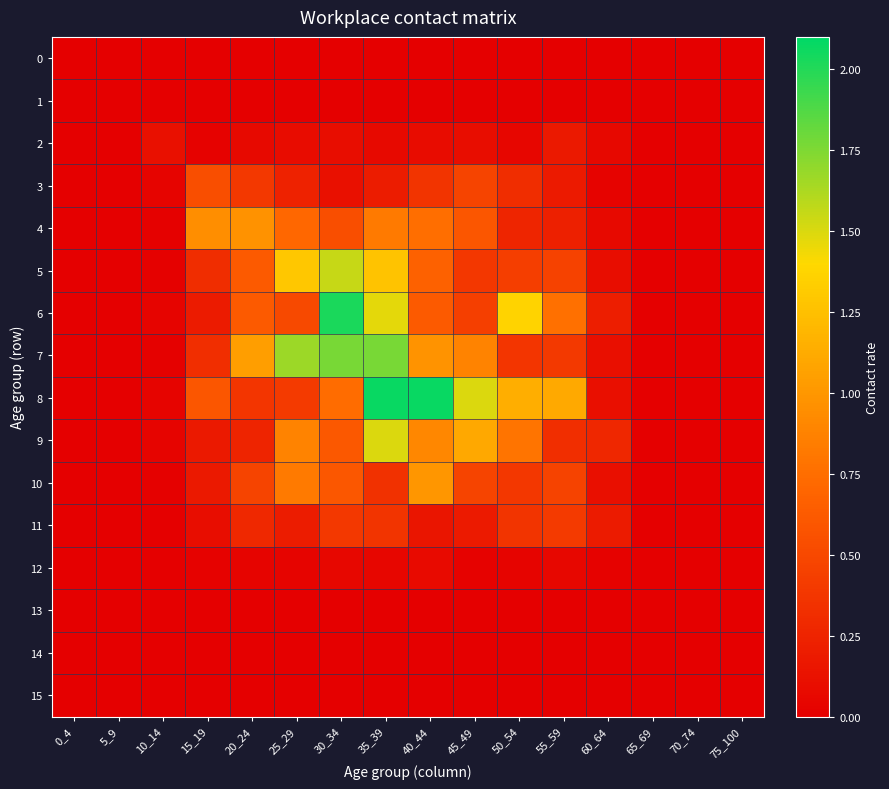

Reading left to right, what are all the values shown in this chart?

0: 0_4=0.0	5_9=0.0	10_14=0.0	15_19=0.0	20_24=0.0	25_29=0.0	30_34=0.0	35_39=0.0	40_44=0.0	45_49=0.0	50_54=0.0	55_59=0.0	60_64=0.0	65_69=0.0	70_74=0.0	75_100=0.0
1: 0_4=0.0	5_9=0.0	10_14=0.0	15_19=0.0	20_24=0.0	25_29=0.0	30_34=0.0	35_39=0.0	40_44=0.0	45_49=0.0	50_54=0.0	55_59=0.0	60_64=0.0	65_69=0.0	70_74=0.0	75_100=0.0
2: 0_4=0.0	5_9=0.0	10_14=0.1	15_19=0.0	20_24=0.1	25_29=0.1	30_34=0.1	35_39=0.1	40_44=0.1	45_49=0.1	50_54=0.0	55_59=0.2	60_64=0.1	65_69=0.0	70_74=0.0	75_100=0.0
3: 0_4=0.0	5_9=0.0	10_14=0.0	15_19=0.5	20_24=0.4	25_29=0.2	30_34=0.1	35_39=0.2	40_44=0.4	45_49=0.5	50_54=0.3	55_59=0.2	60_64=0.0	65_69=0.0	70_74=0.0	75_100=0.0
4: 0_4=0.0	5_9=0.0	10_14=0.0	15_19=0.9	20_24=1.0	25_29=0.7	30_34=0.5	35_39=0.8	40_44=0.7	45_49=0.6	50_54=0.3	55_59=0.2	60_64=0.1	65_69=0.0	70_74=0.0	75_100=0.0
5: 0_4=0.0	5_9=0.0	10_14=0.0	15_19=0.3	20_24=0.6	25_29=1.3	30_34=1.6	35_39=1.3	40_44=0.7	45_49=0.4	50_54=0.4	55_59=0.5	60_64=0.1	65_69=0.0	70_74=0.0	75_100=0.0
6: 0_4=0.0	5_9=0.0	10_14=0.0	15_19=0.2	20_24=0.6	25_29=0.5	30_34=2.0	35_39=1.5	40_44=0.6	45_49=0.4	50_54=1.4	55_59=0.8	60_64=0.2	65_69=0.0	70_74=0.0	75_100=0.0
7: 0_4=0.0	5_9=0.0	10_14=0.0	15_19=0.3	20_24=1.0	25_29=1.7	30_34=1.8	35_39=1.8	40_44=1.0	45_49=0.9	50_54=0.4	55_59=0.4	60_64=0.1	65_69=0.0	70_74=0.0	75_100=0.0
8: 0_4=0.0	5_9=0.0	10_14=0.0	15_19=0.6	20_24=0.4	25_29=0.4	30_34=0.7	35_39=2.1	40_44=2.1	45_49=1.5	50_54=1.1	55_59=1.1	60_64=0.1	65_69=0.0	70_74=0.0	75_100=0.0
9: 0_4=0.0	5_9=0.0	10_14=0.0	15_19=0.2	20_24=0.3	25_29=0.9	30_34=0.6	35_39=1.5	40_44=0.9	45_49=1.1	50_54=0.8	55_59=0.3	60_64=0.3	65_69=0.0	70_74=0.0	75_100=0.0
10: 0_4=0.0	5_9=0.0	10_14=0.0	15_19=0.2	20_24=0.5	25_29=0.8	30_34=0.6	35_39=0.3	40_44=1.0	45_49=0.5	50_54=0.4	55_59=0.5	60_64=0.1	65_69=0.0	70_74=0.0	75_100=0.0
11: 0_4=0.0	5_9=0.0	10_14=0.0	15_19=0.1	20_24=0.3	25_29=0.2	30_34=0.4	35_39=0.4	40_44=0.2	45_49=0.2	50_54=0.4	55_59=0.4	60_64=0.2	65_69=0.0	70_74=0.0	75_100=0.0
12: 0_4=0.0	5_9=0.0	10_14=0.0	15_19=0.0	20_24=0.0	25_29=0.0	30_34=0.1	35_39=0.0	40_44=0.1	45_49=0.0	50_54=0.0	55_59=0.1	60_64=0.0	65_69=0.0	70_74=0.0	75_100=0.0
13: 0_4=0.0	5_9=0.0	10_14=0.0	15_19=0.0	20_24=0.0	25_29=0.0	30_34=0.0	35_39=0.0	40_44=0.0	45_49=0.0	50_54=0.0	55_59=0.0	60_64=0.0	65_69=0.0	70_74=0.0	75_100=0.0
14: 0_4=0.0	5_9=0.0	10_14=0.0	15_19=0.0	20_24=0.0	25_29=0.0	30_34=0.0	35_39=0.0	40_44=0.0	45_49=0.0	50_54=0.0	55_59=0.0	60_64=0.0	65_69=0.0	70_74=0.0	75_100=0.0
15: 0_4=0.0	5_9=0.0	10_14=0.0	15_19=0.0	20_24=0.0	25_29=0.0	30_34=0.0	35_39=0.0	40_44=0.0	45_49=0.0	50_54=0.0	55_59=0.0	60_64=0.0	65_69=0.0	70_74=0.0	75_100=0.0